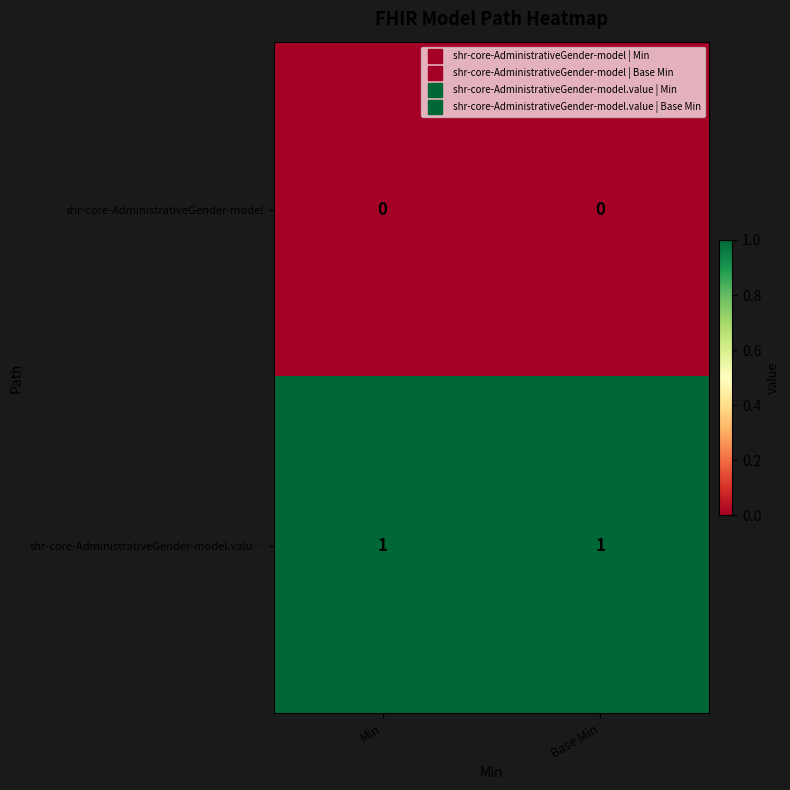

Is the value of shr-core-AdministrativeGender-model.valu… at Min greater than the value of shr-core-AdministrativeGender-model at Base Min?

Yes